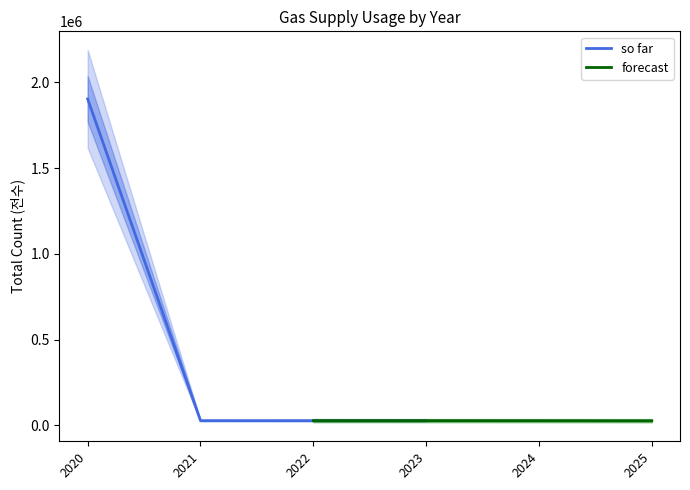

How many lines are shown in the chart?

2